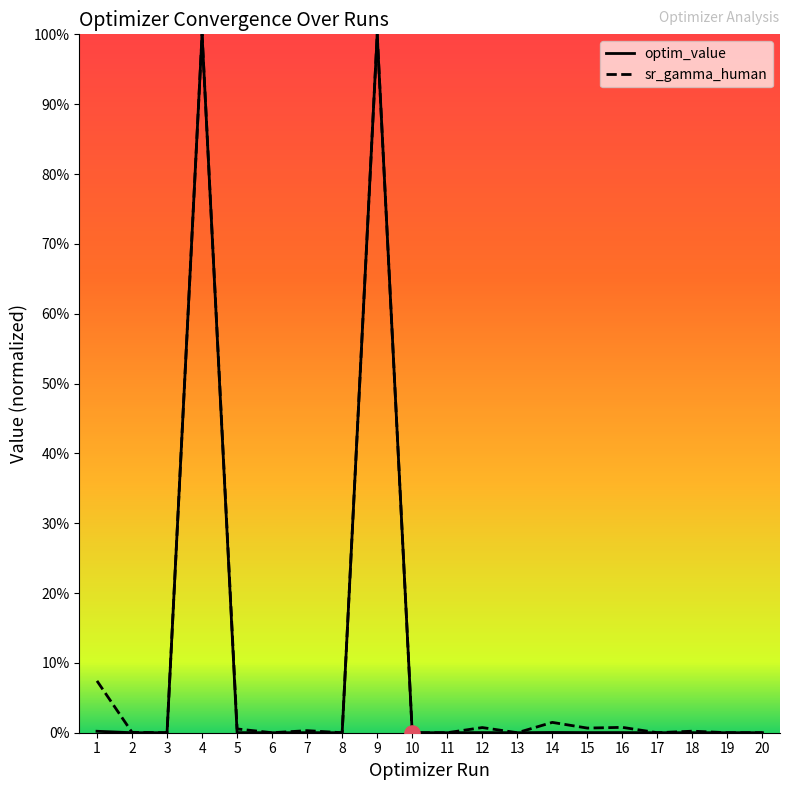

What are all the series names shown in the legend?

optim_value, sr_gamma_human